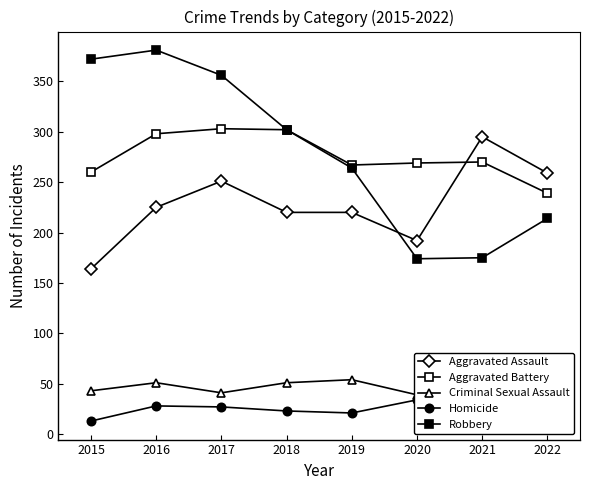

What is the value of the Homicide point at the 4th from the left?

23